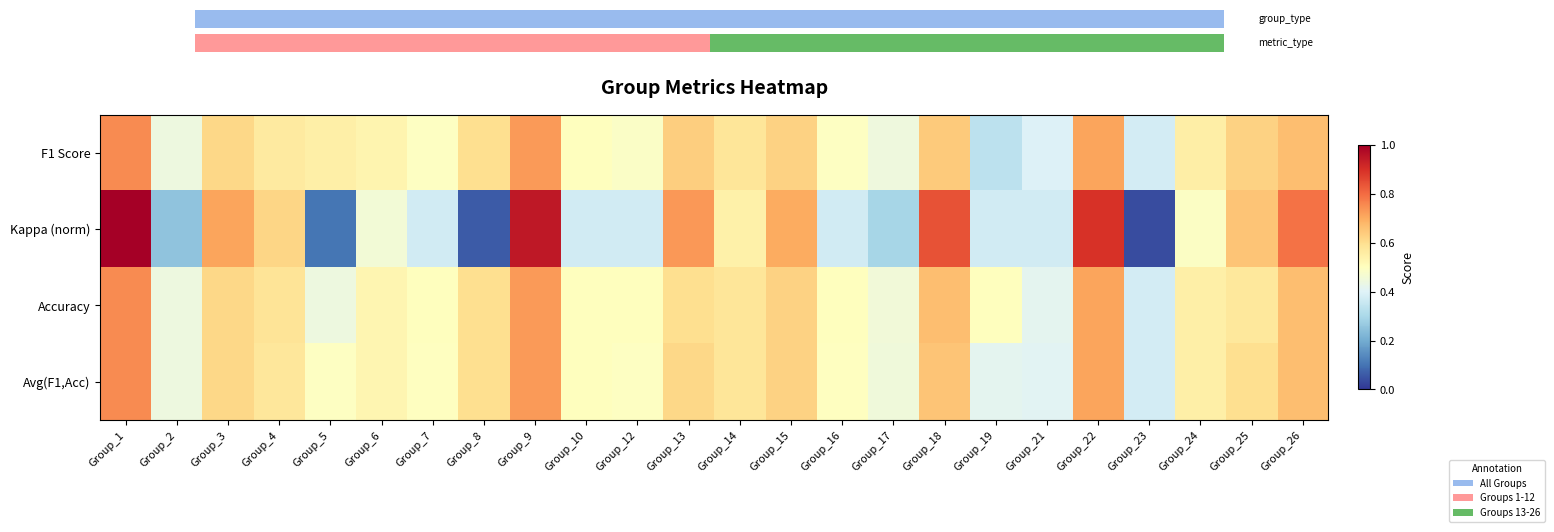

Which series changed the most between Group_9 and Group_16?

Kappa (norm)